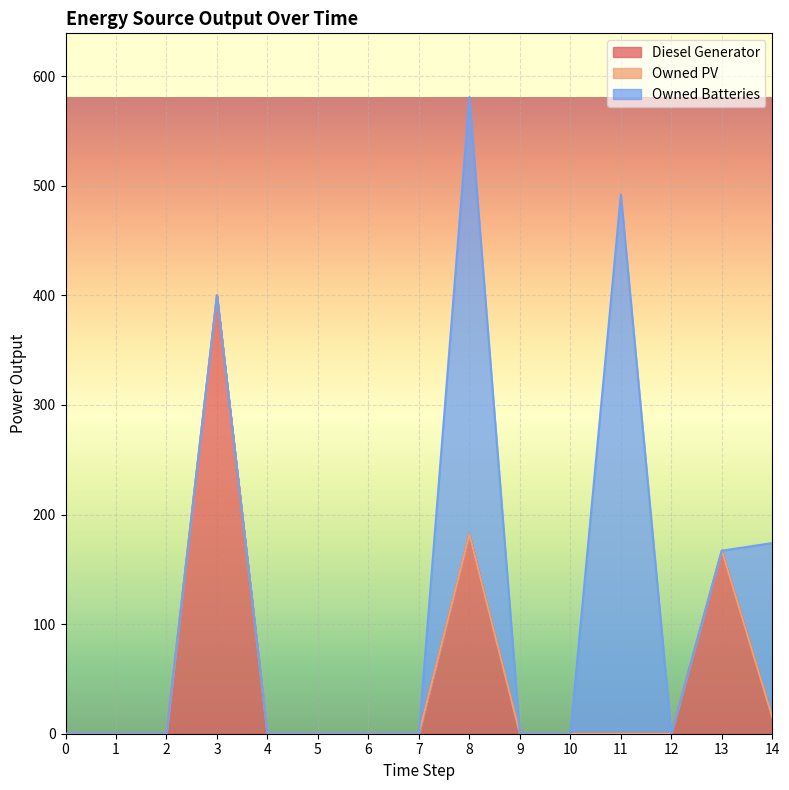

What are all the series names shown in the legend?

Diesel Generator, Owned PV, Owned Batteries